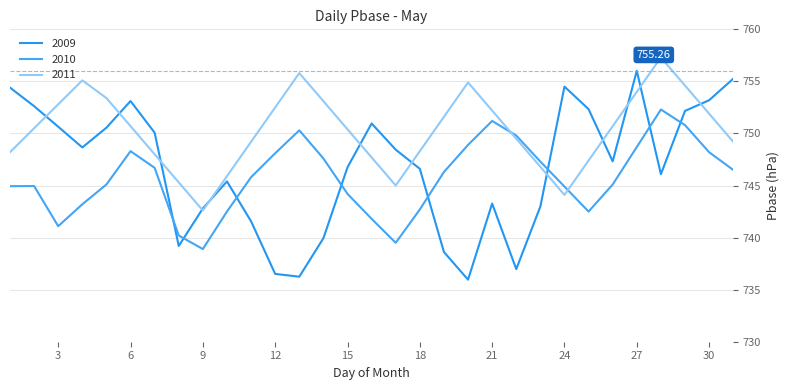

In 2009, how many points are higher than both neighbors (excluding endpoints)?

6